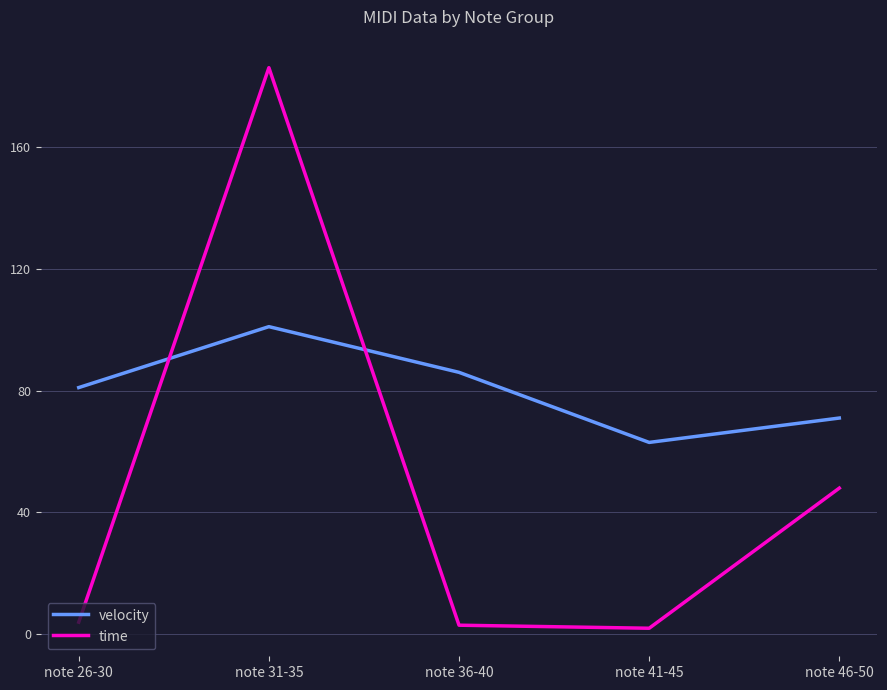

Where is velocity nearest to the value 82?

note 26-30